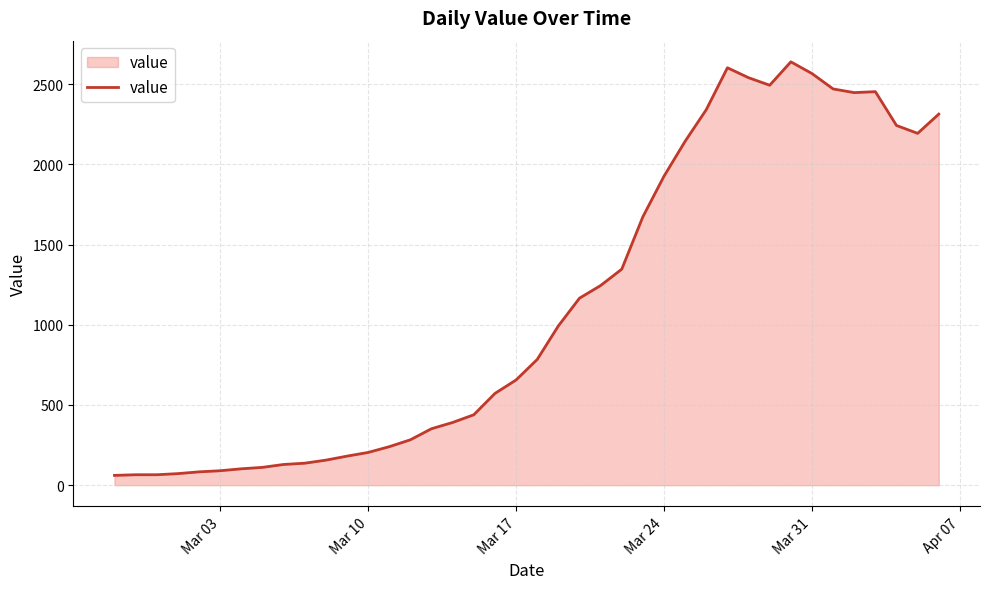

What is the difference between the maximum and minimum values?

2579